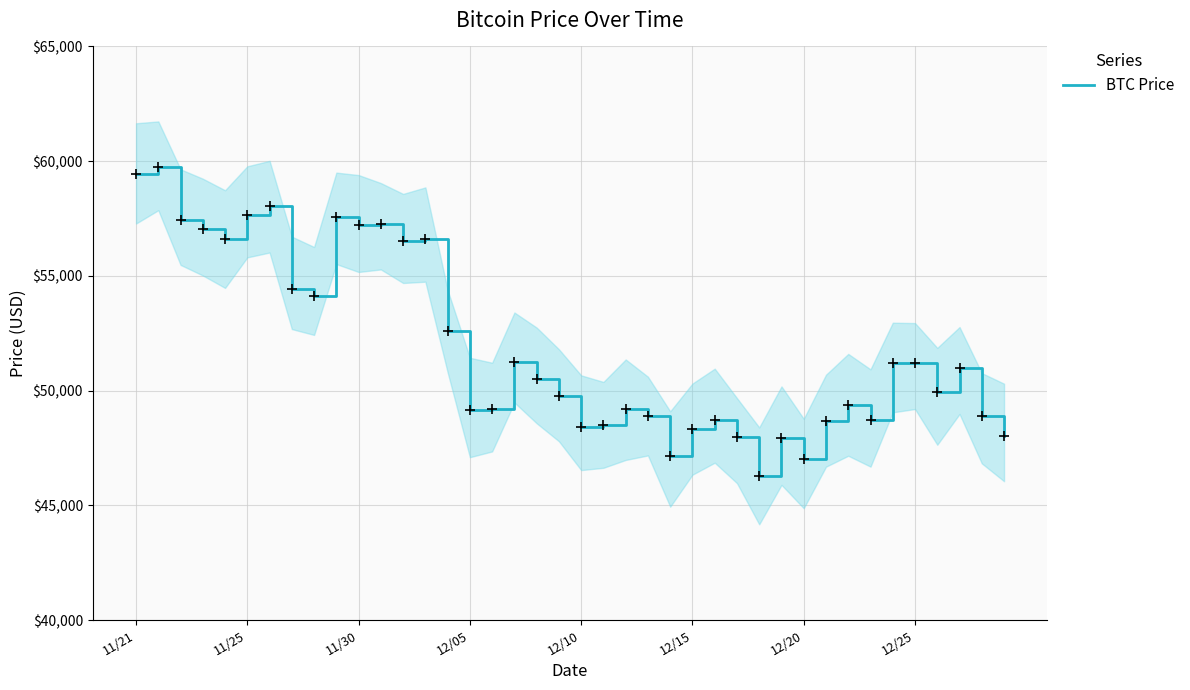

Between 18 and 12/20, which is larger?

12/20